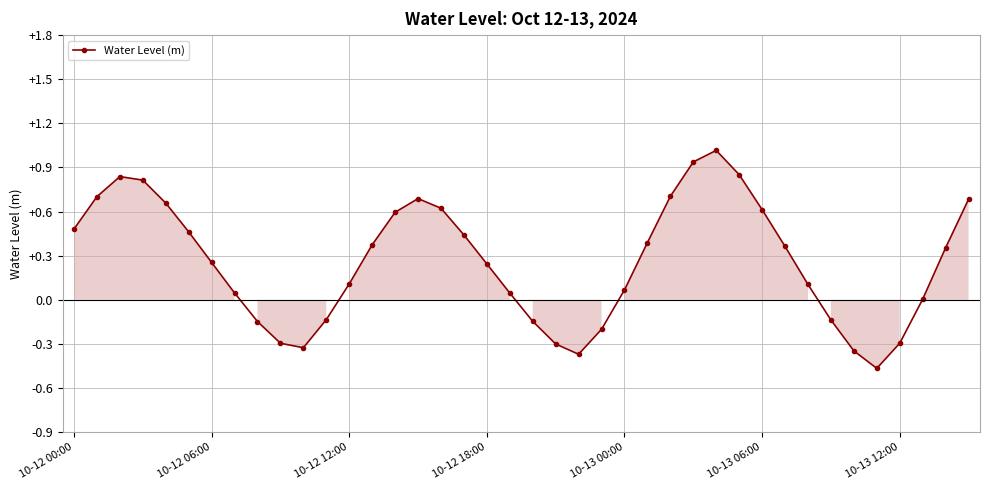

How many points are lower than both their immediate neighbors (excluding endpoints)?

3